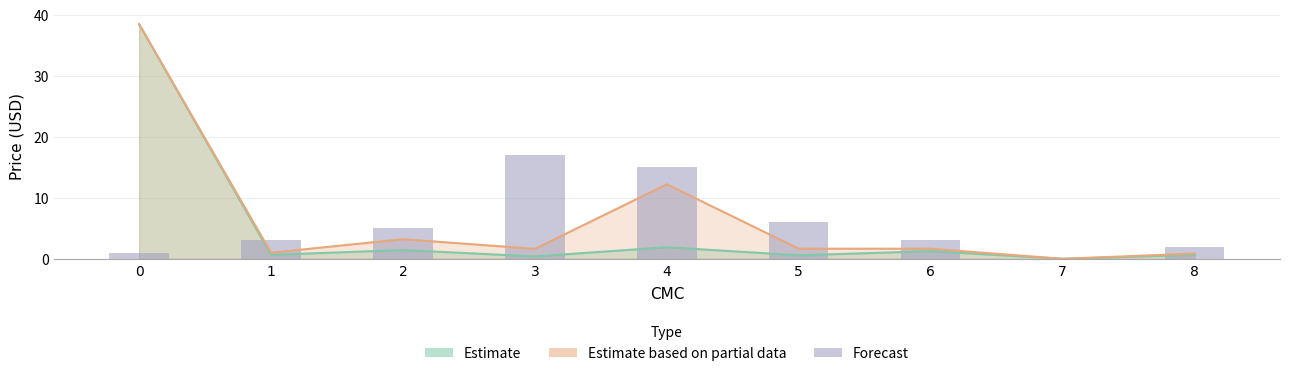

What is the value of the 7th bar from the left?

3